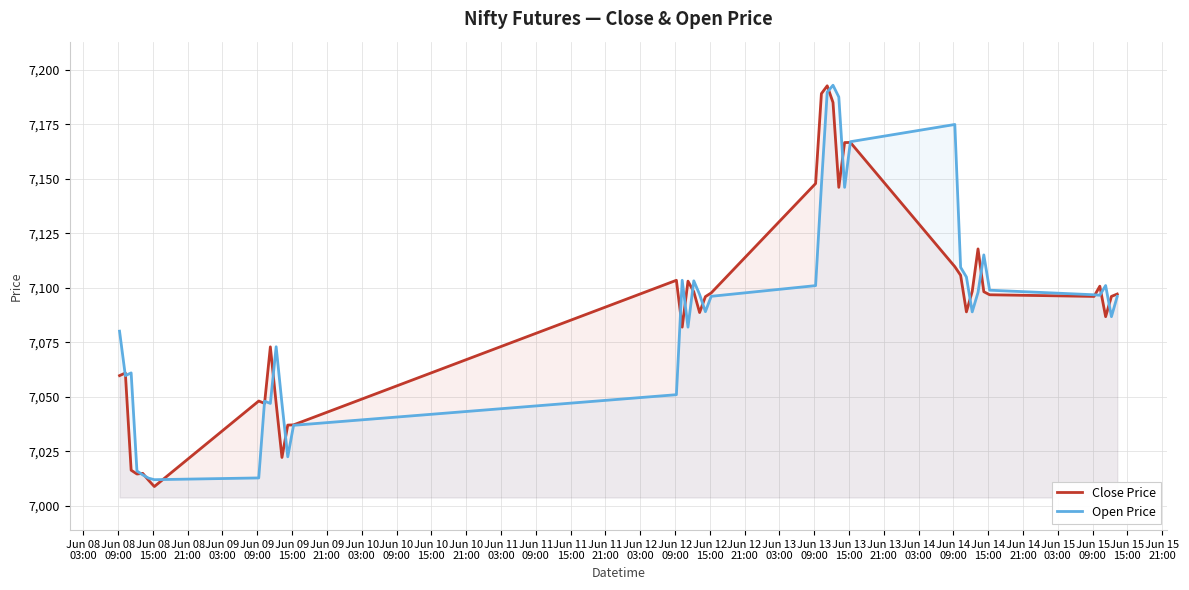

What is the smallest value displayed?

7008.9